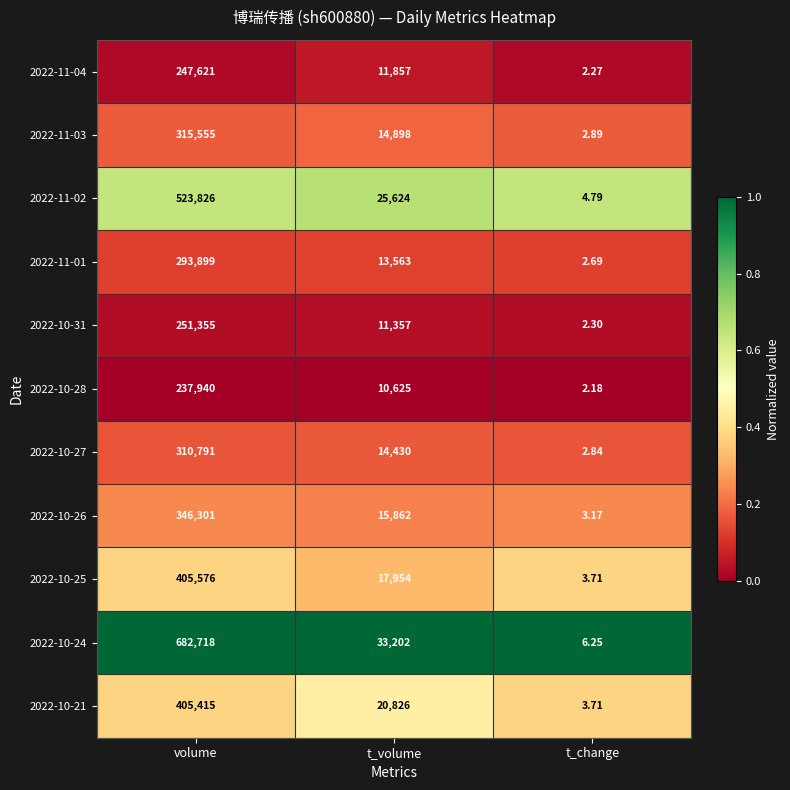

List the labels in order of 2022-10-24 value, smallest first.

t_change, t_volume, volume